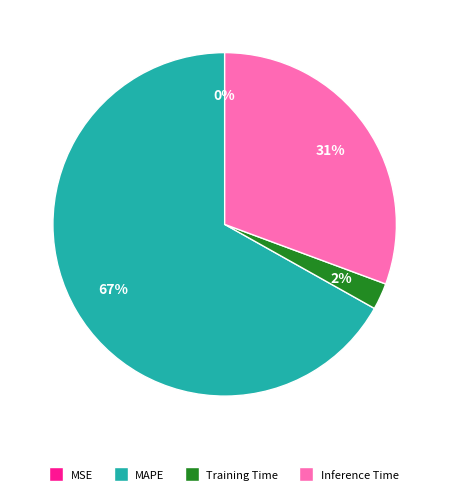

Which category has the biggest portion of the pie?

MAPE